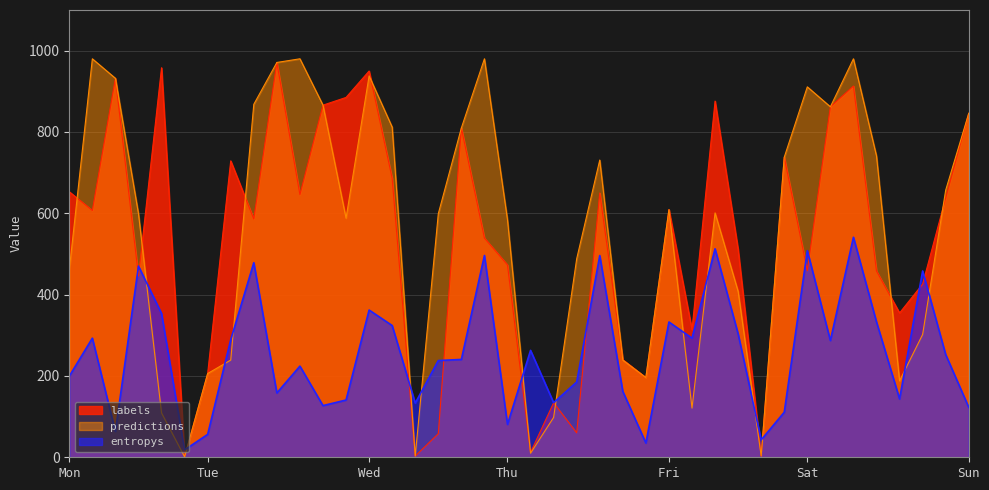

True or false: predictions and entropys cross at least once.

True